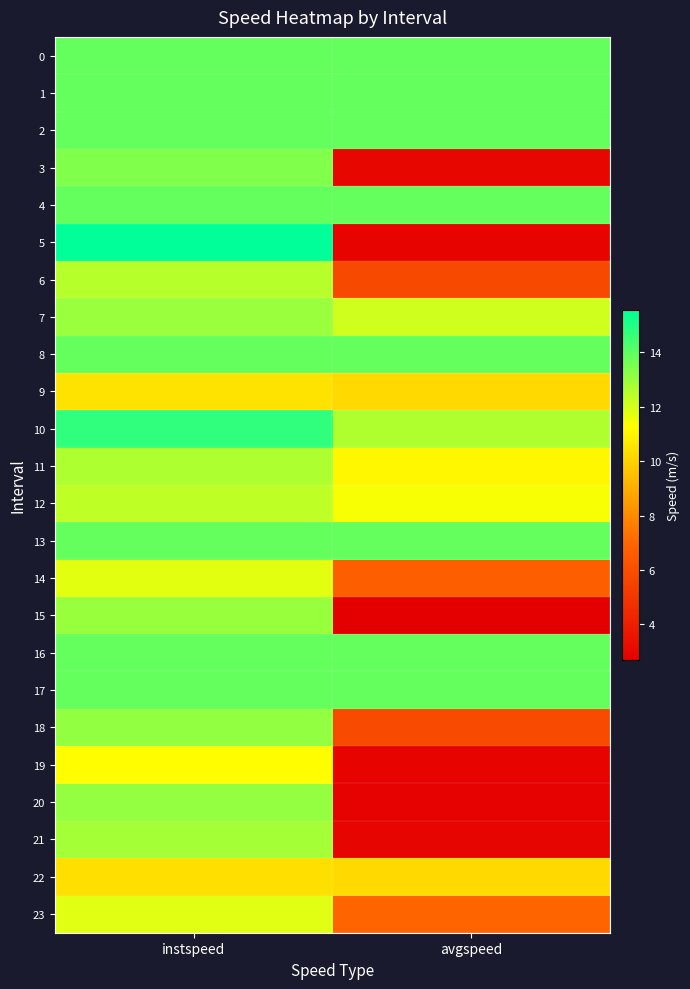

Reading right to left, what are all the values shown in this chart?

0: avgspeed=13.9	instspeed=13.9
1: avgspeed=13.9	instspeed=13.9
2: avgspeed=13.9	instspeed=13.9
3: avgspeed=3.0	instspeed=13.4
4: avgspeed=13.9	instspeed=13.9
5: avgspeed=2.8	instspeed=15.6
6: avgspeed=5.8	instspeed=12.5
7: avgspeed=12.1	instspeed=13.0
8: avgspeed=13.9	instspeed=13.9
9: avgspeed=10.2	instspeed=10.5
10: avgspeed=12.6	instspeed=14.8
11: avgspeed=11.1	instspeed=12.6
12: avgspeed=11.4	instspeed=12.4
13: avgspeed=13.9	instspeed=13.9
14: avgspeed=6.7	instspeed=11.7
15: avgspeed=2.7	instspeed=13.0
16: avgspeed=13.9	instspeed=13.9
17: avgspeed=13.9	instspeed=13.9
18: avgspeed=5.8	instspeed=13.1
19: avgspeed=2.8	instspeed=11.2
20: avgspeed=2.8	instspeed=13.1
21: avgspeed=2.9	instspeed=12.8
22: avgspeed=10.2	instspeed=10.4
23: avgspeed=7.0	instspeed=11.8